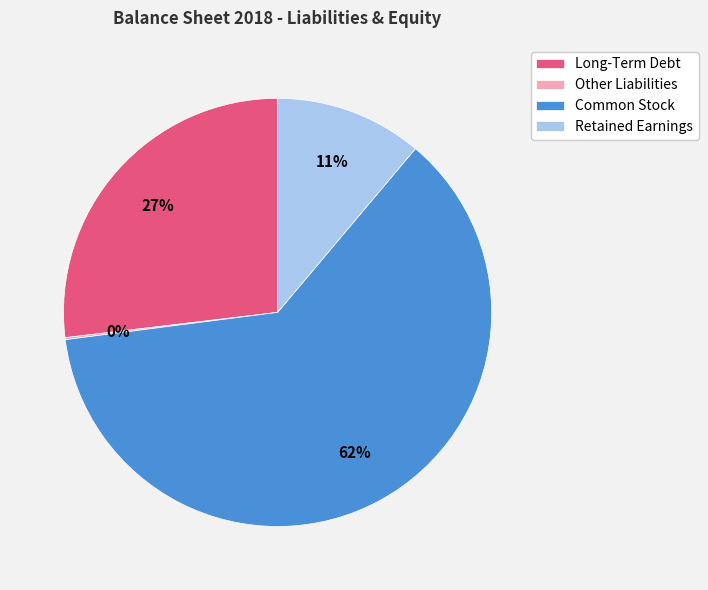

To the nearest percent, what is the difference between the largest and smallest slice percentages?

62%